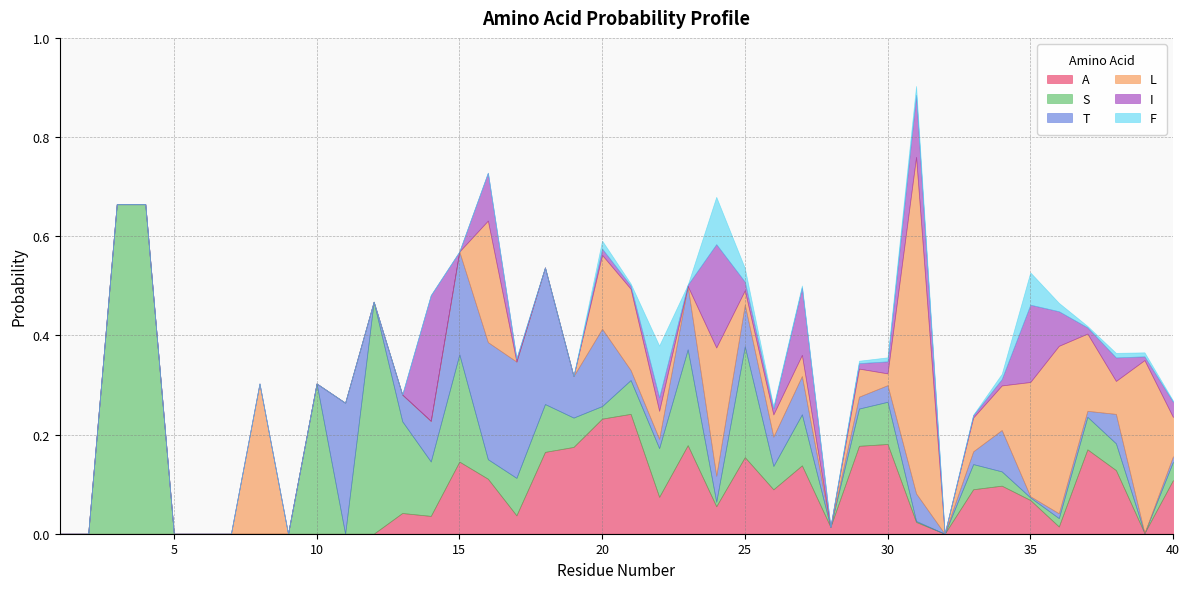

Does the chart display data point markers on the line(s)?

No